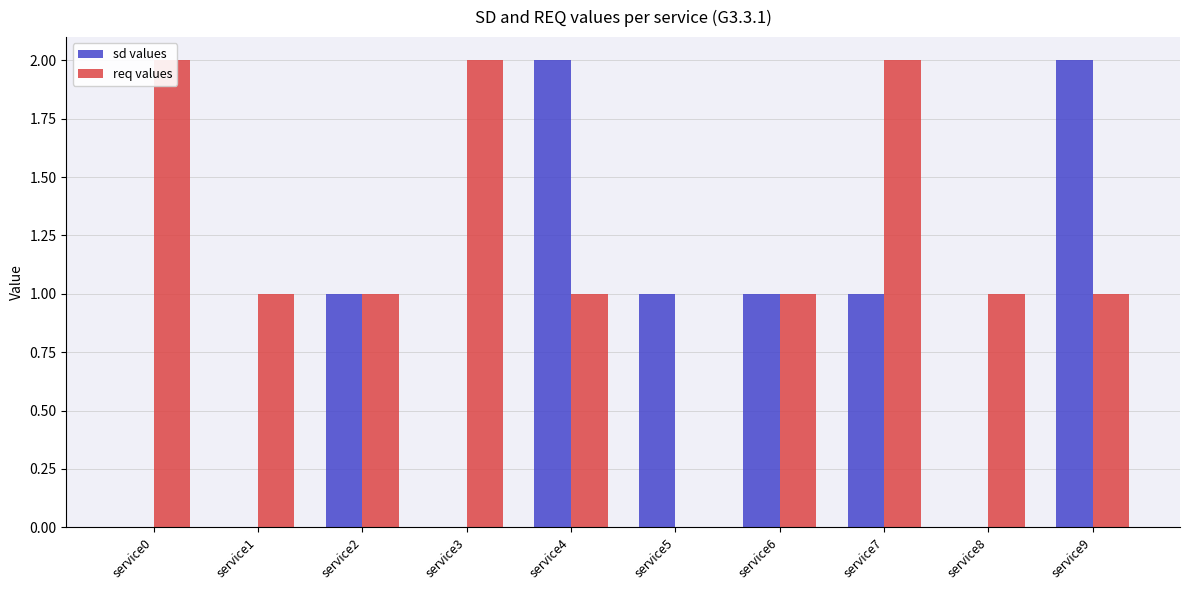

The sd values series shows 0 at service5. True or false?

False